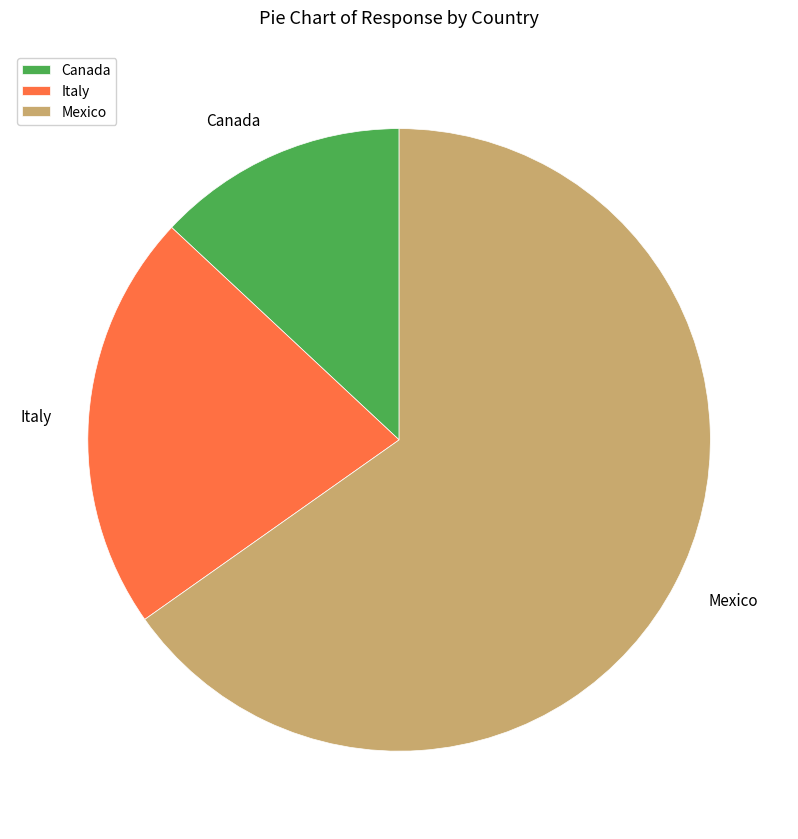

Combined, do Mexico and Italy account for over 50%?

Yes